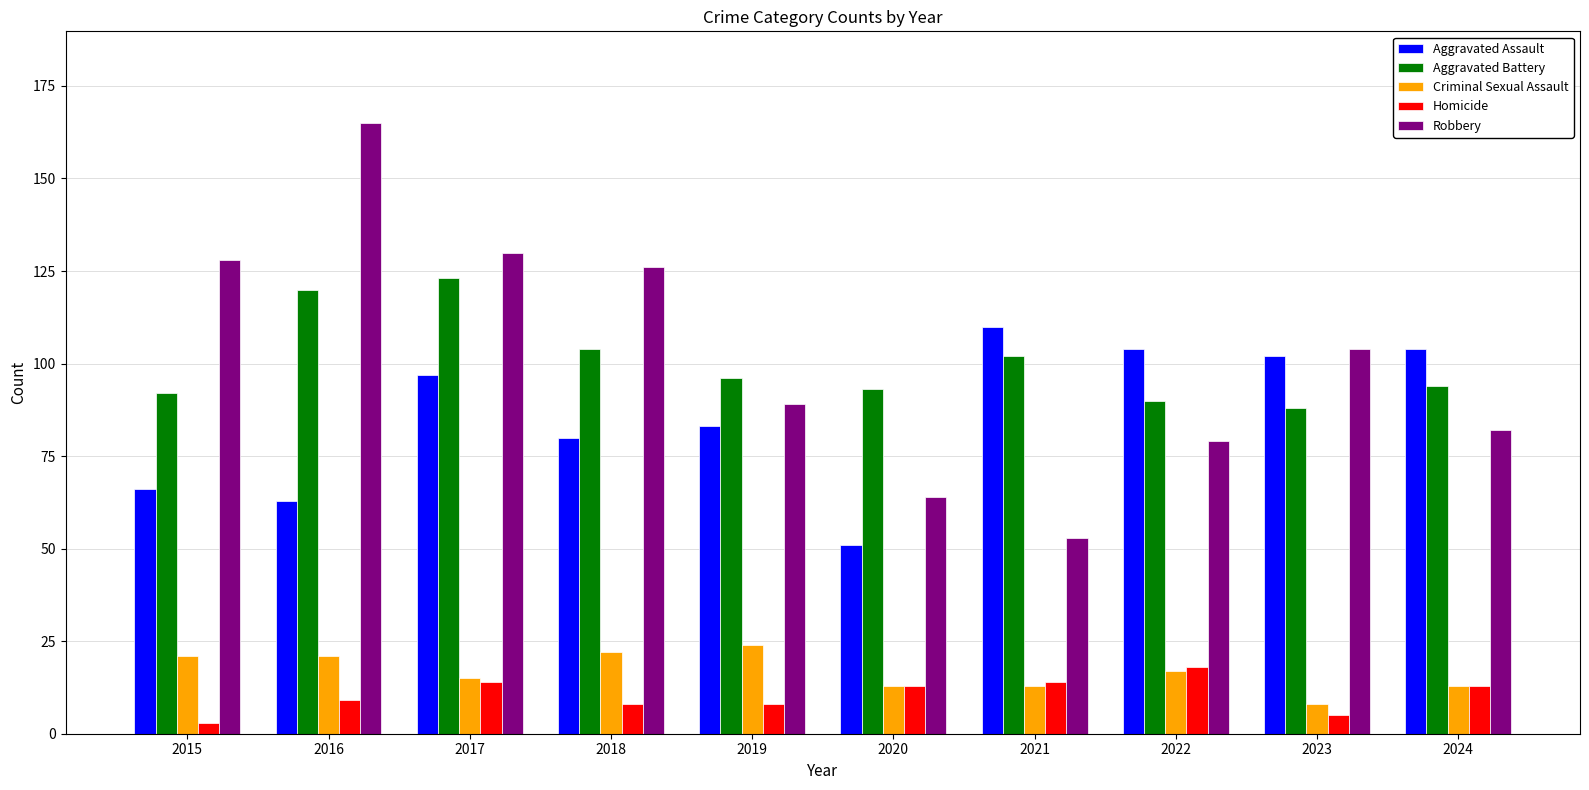

The Aggravated Battery series shows 93 at 2020. True or false?

True